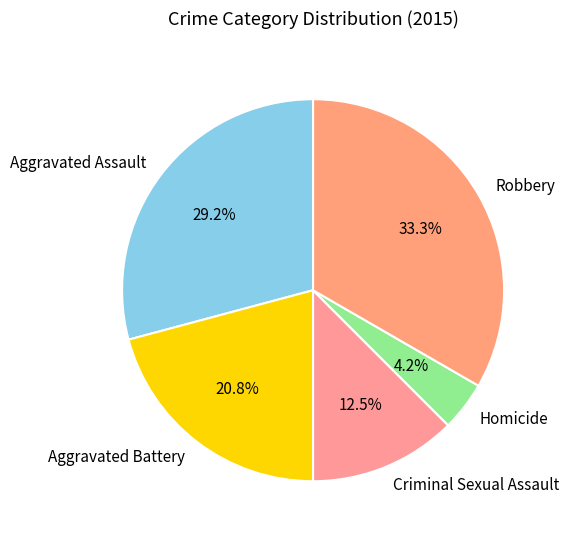

Count the number of slices in the pie.

5